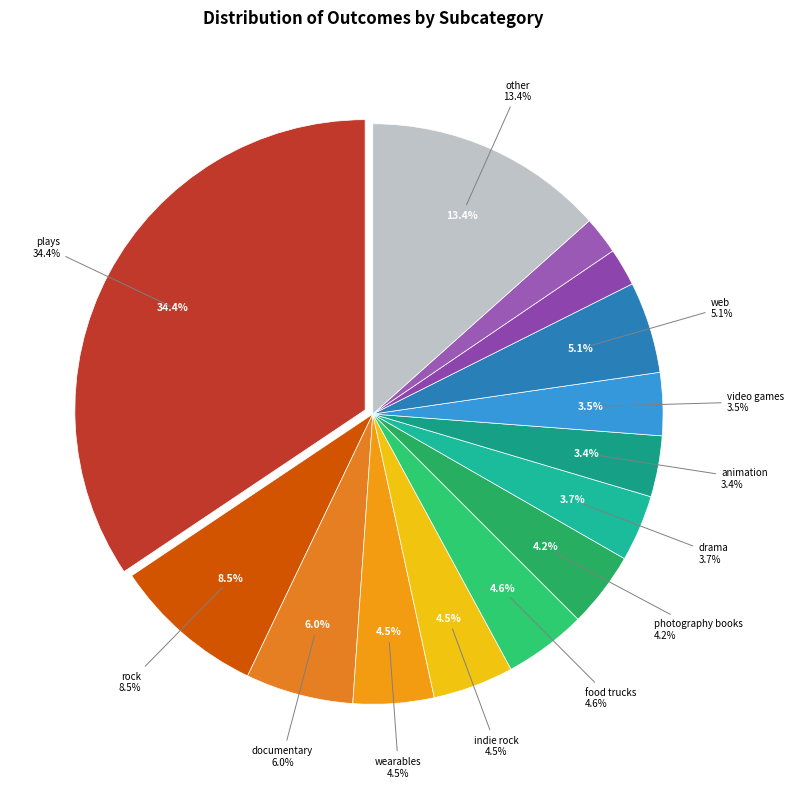

Do mobile games and audio together represent more than half of the pie?

No